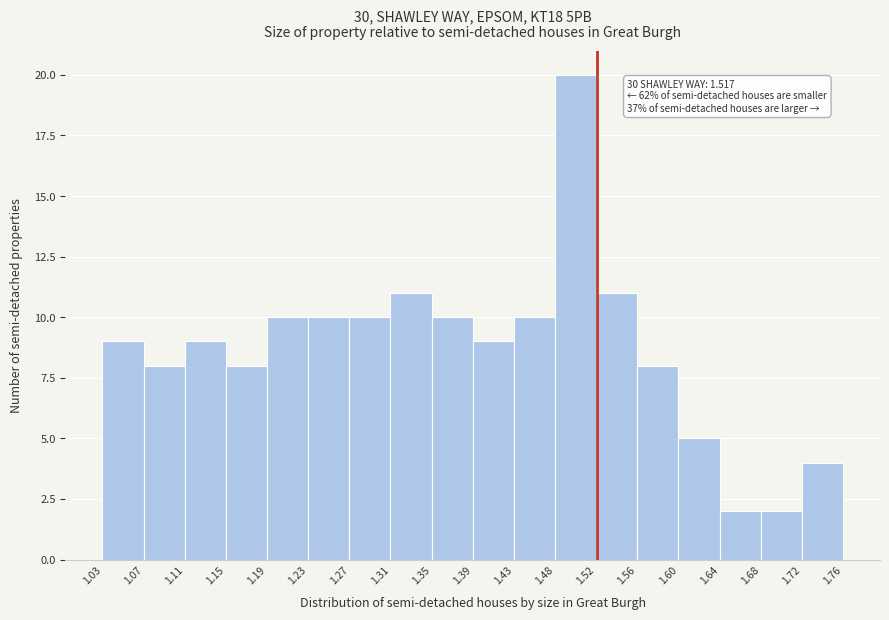

Over which range of the x-axis is the bar tallest?

1.48 to 1.52